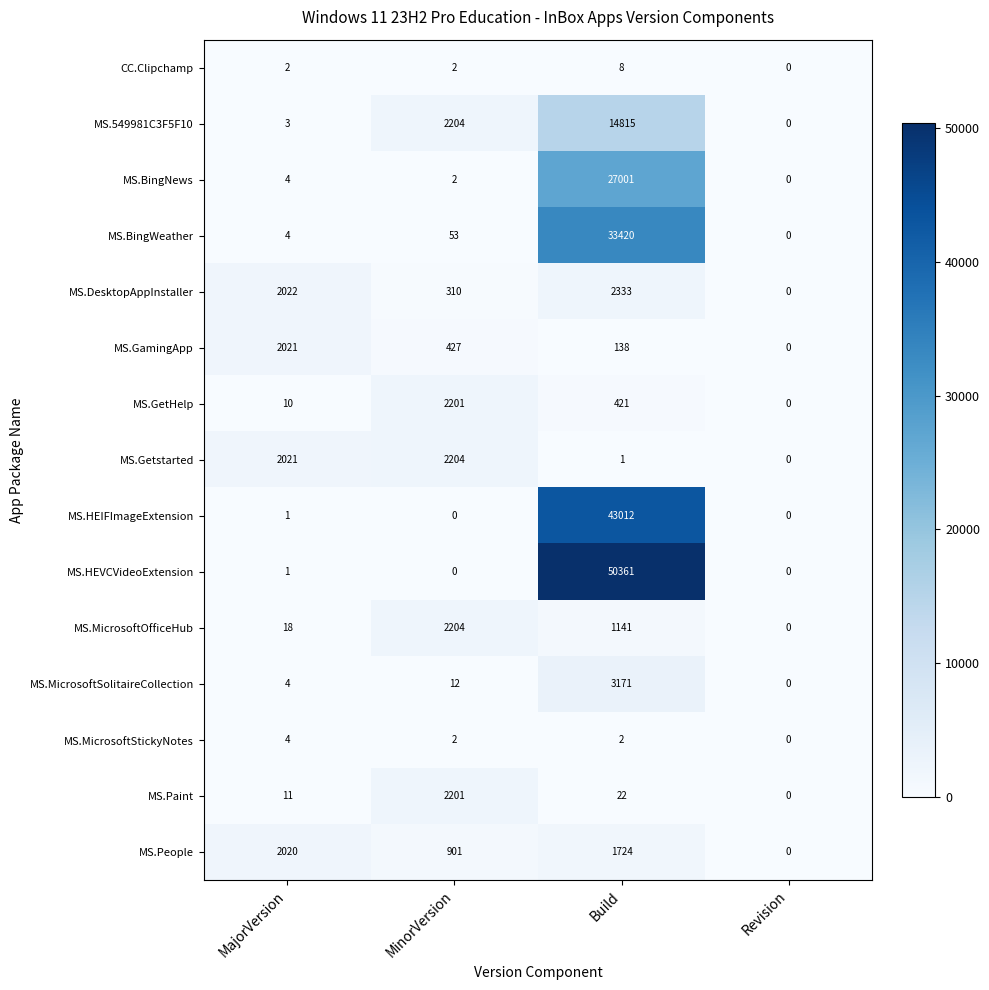

What is the difference between the maximum and second lowest values in the MS.People series?

1119